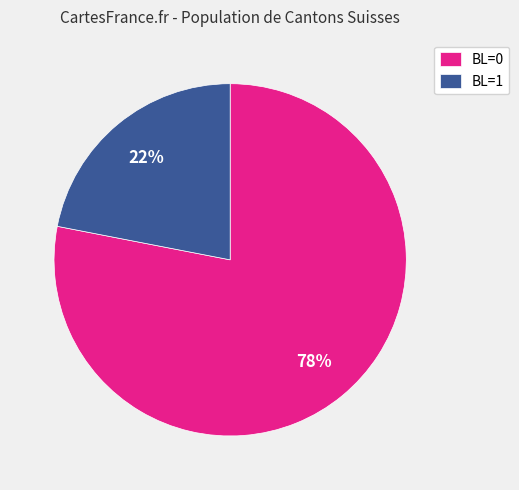

How many slices are in this pie chart?

2